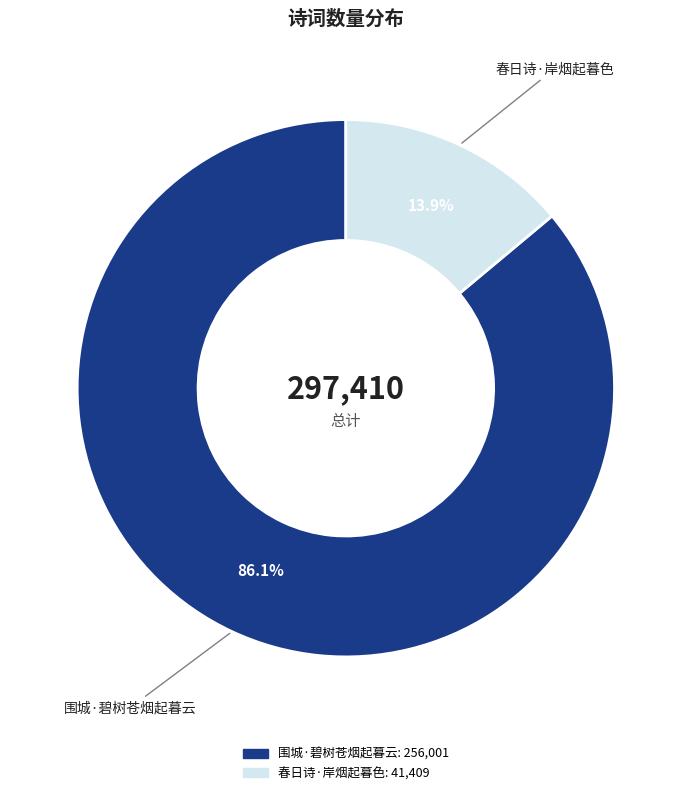

Rank the categories by value from highest to lowest.

围城·碧树苍烟起暮云, 春日诗·岸烟起暮色